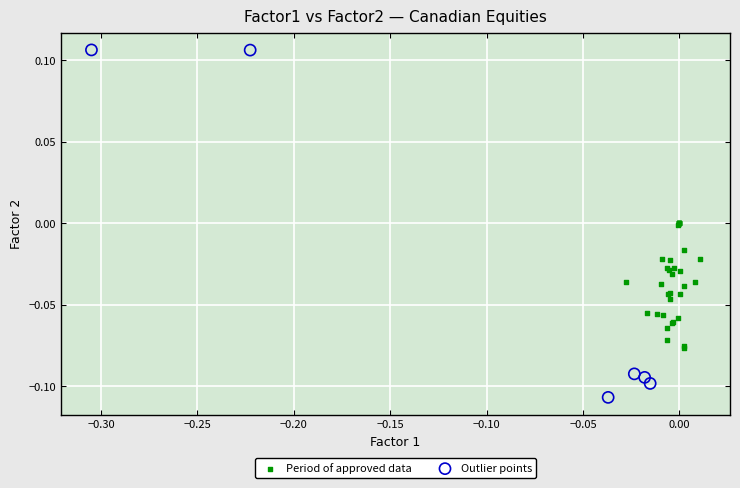

What are all the series names shown in the legend?

Period of approved data, Outlier points